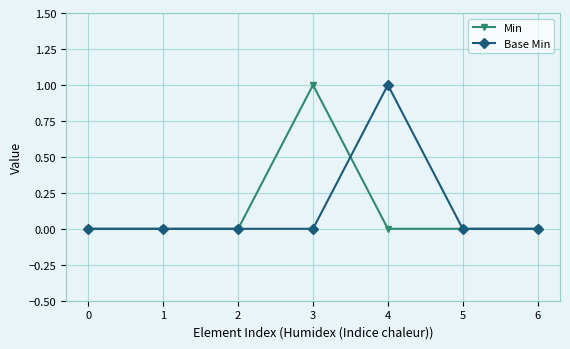

The value of Base Min at 0 is 0. True or false?

True